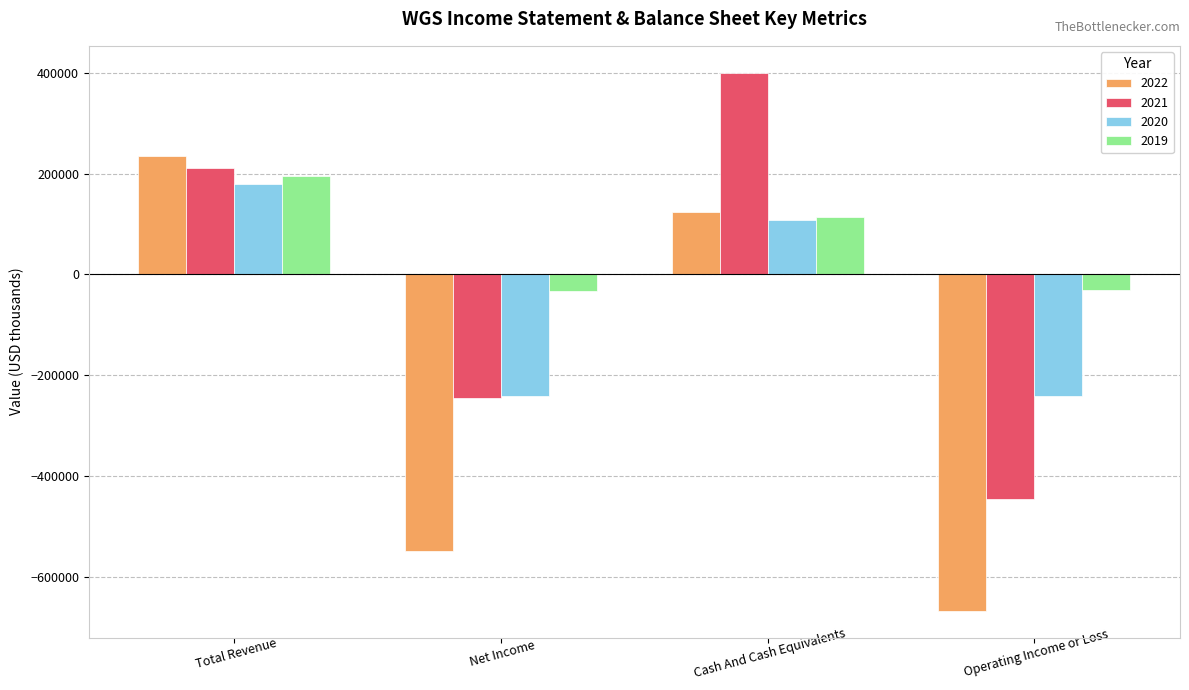

Which series has the widest spread of values?

2022